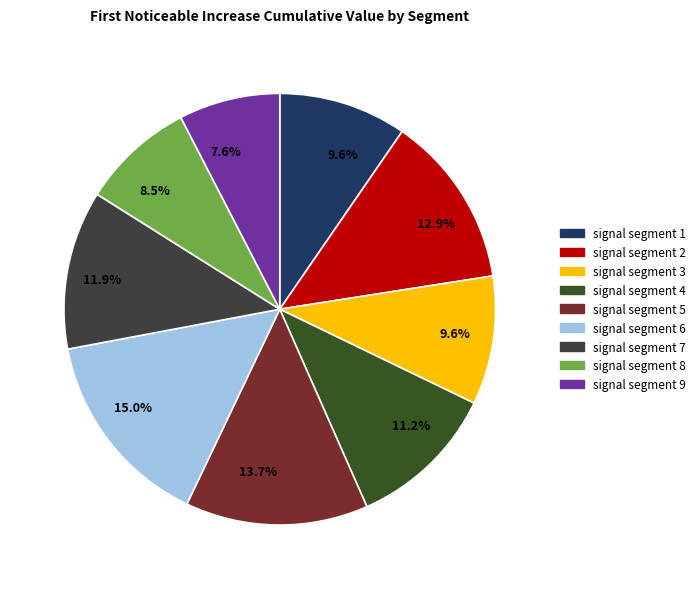

Rank the categories by value from highest to lowest.

signal segment 6, signal segment 5, signal segment 2, signal segment 7, signal segment 4, signal segment 3, signal segment 1, signal segment 8, signal segment 9